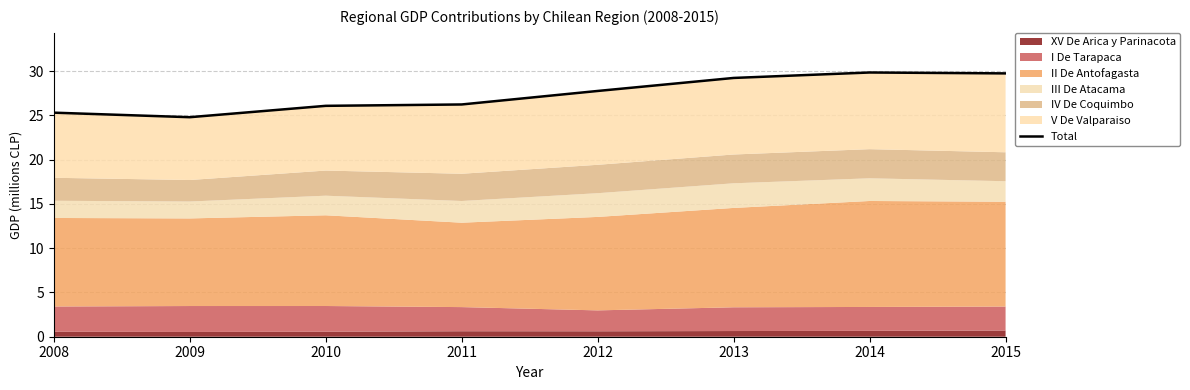

How many data points are above 27?

4